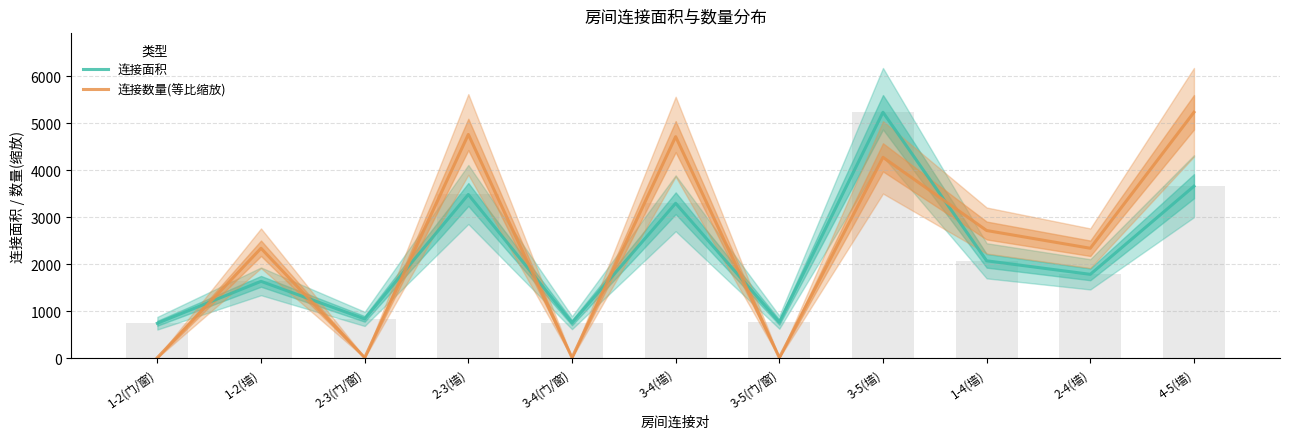

What is the label of the 4th bar from the left?

2-3(墙)